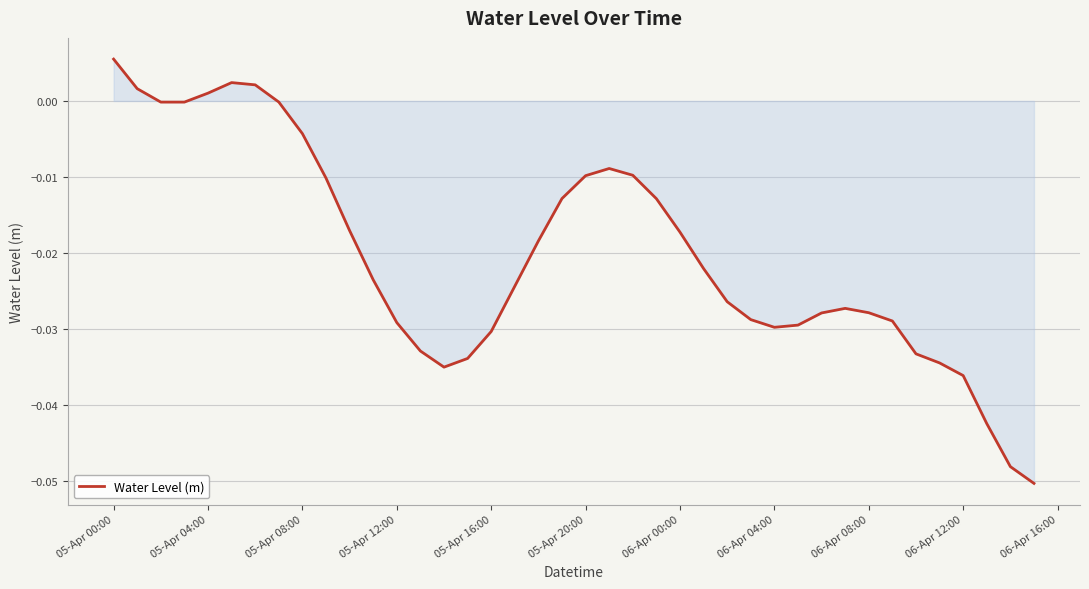

Does the chart have visible grid lines?

Yes